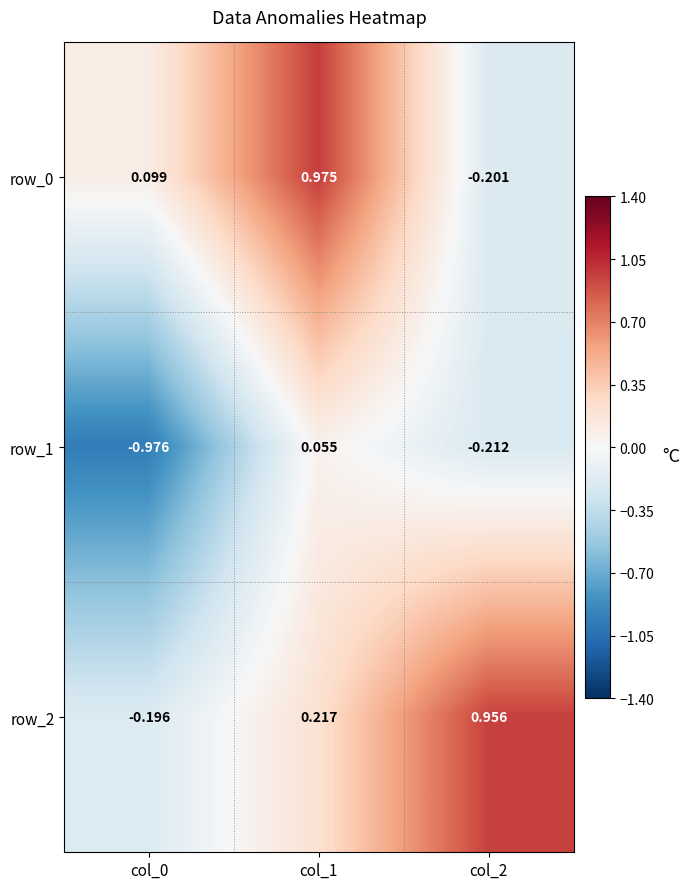

Is the value of row_2 at col_1 greater than the value of row_1 at col_2?

Yes